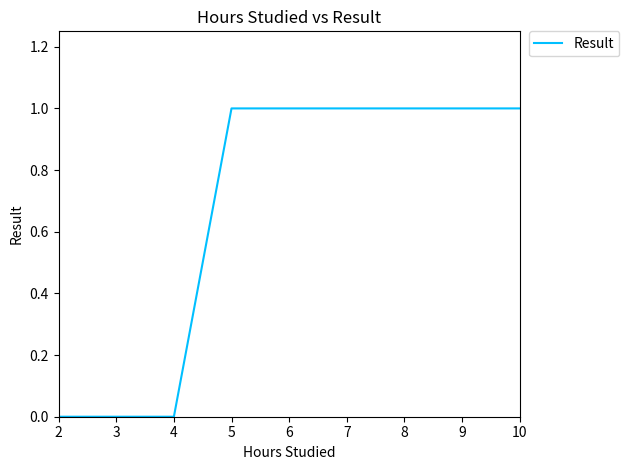

The value at 5 is 2. True or false?

False